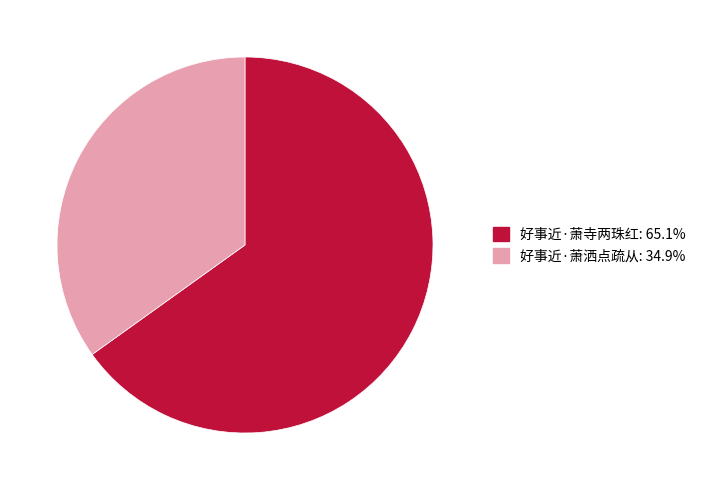

Combined, do 好事近·萧寺两珠红 and 好事近·萧洒点疏从 account for over 50%?

Yes